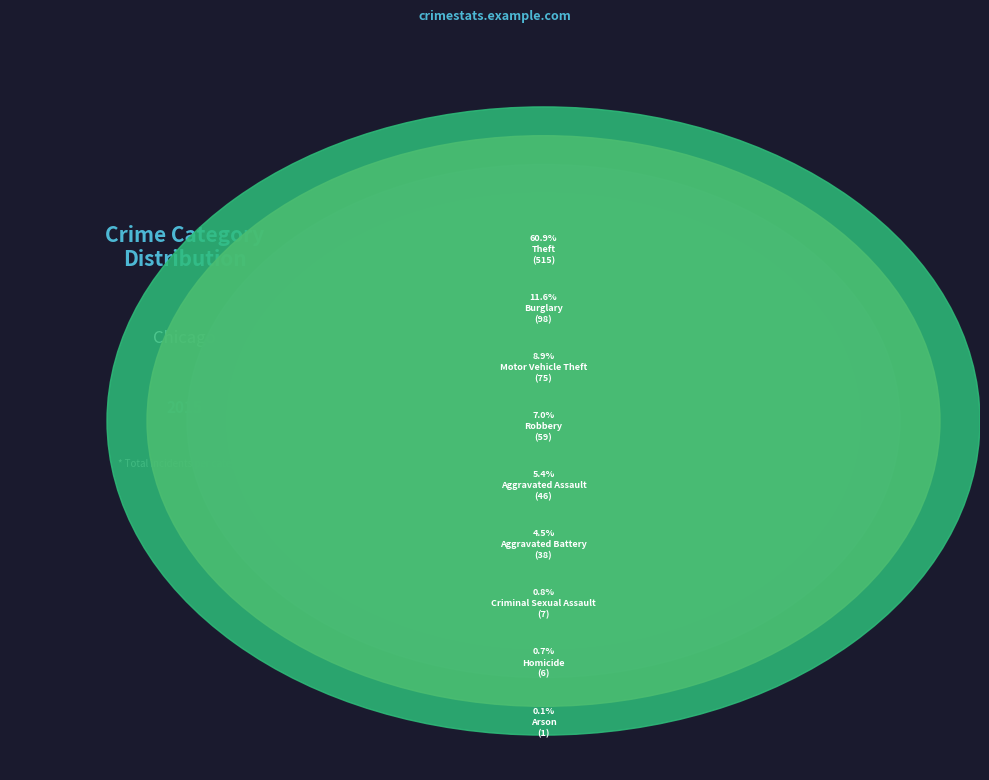

The Homicide slice represents 1% of the pie. True or false?

True